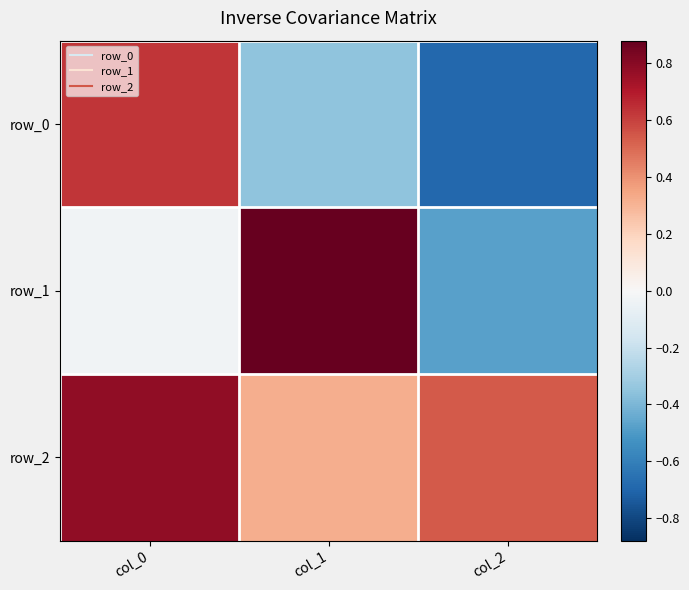

At which label does row_0 first exceed 0?

col_0